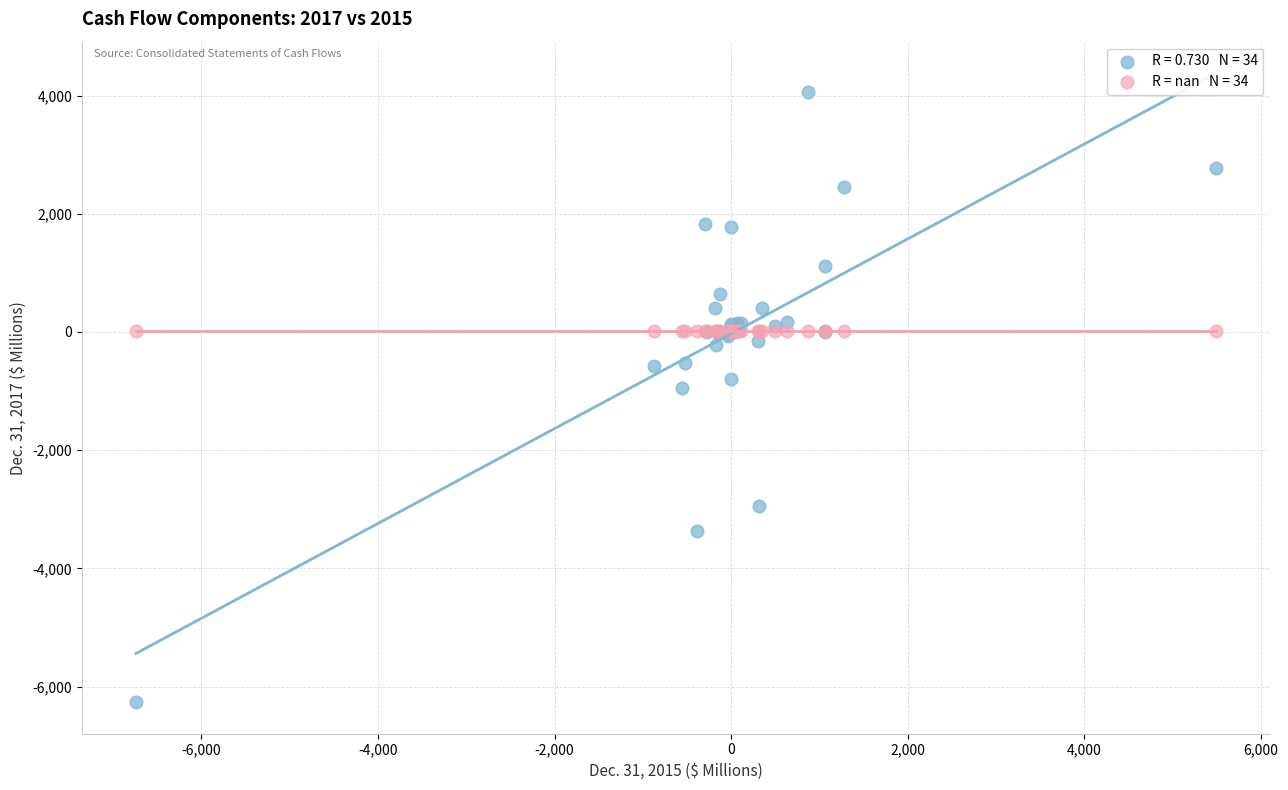

Across all series, what Y value is closest to -1107?

-945.0